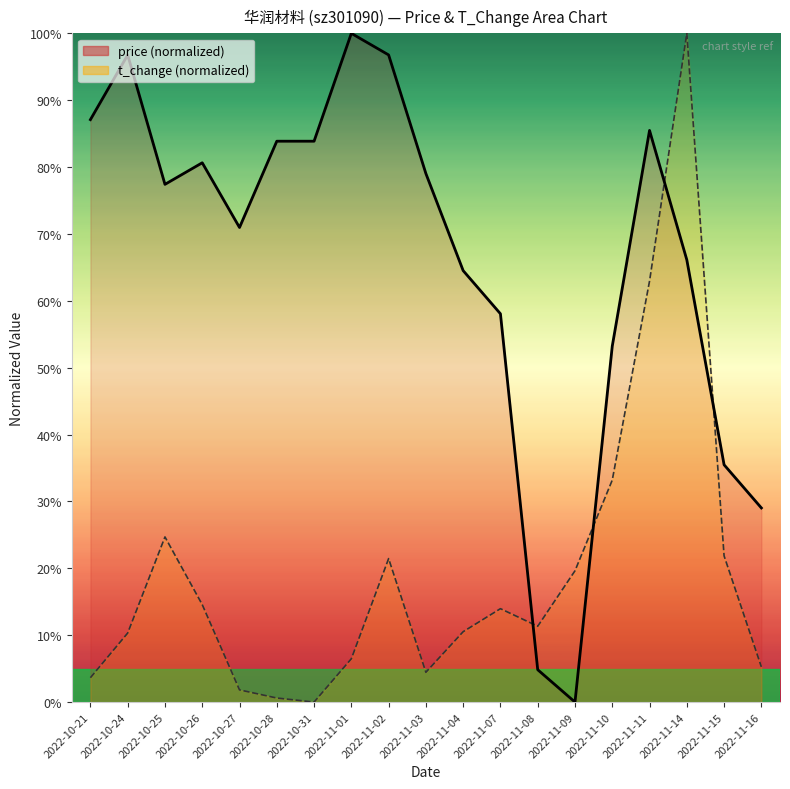

What is the maximum value for price (line)?

100.0